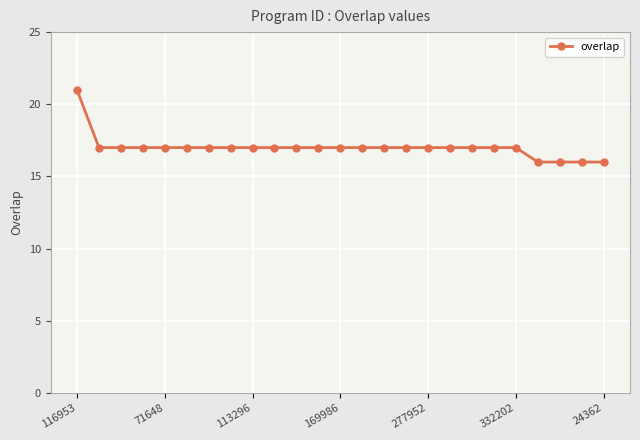

What is the minimum value shown in the chart?

16